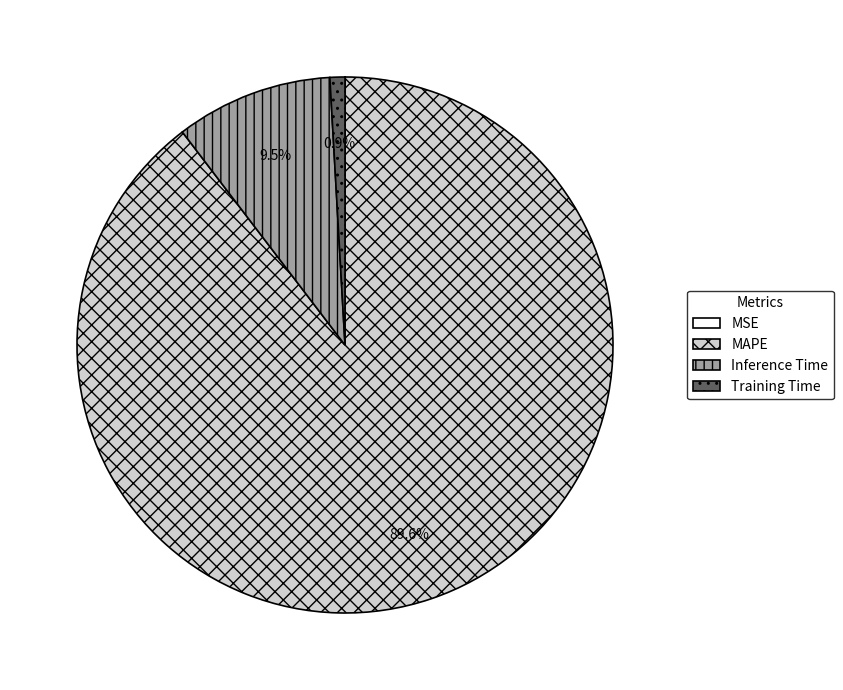

Is there any slice that represents more than half of the pie?

Yes